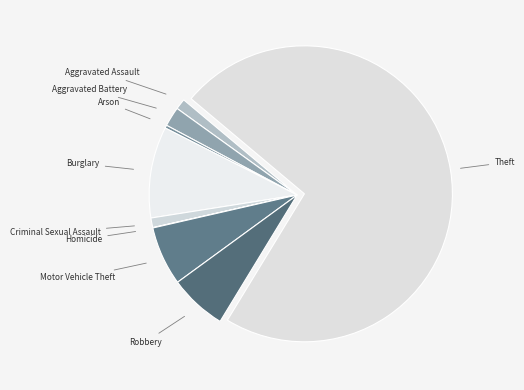

What is the majority slice?

Theft